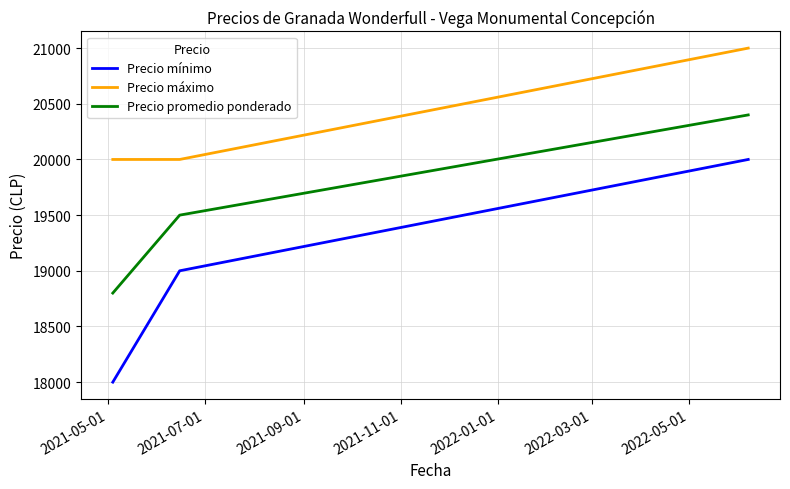

What is the greatest value displayed?

21000